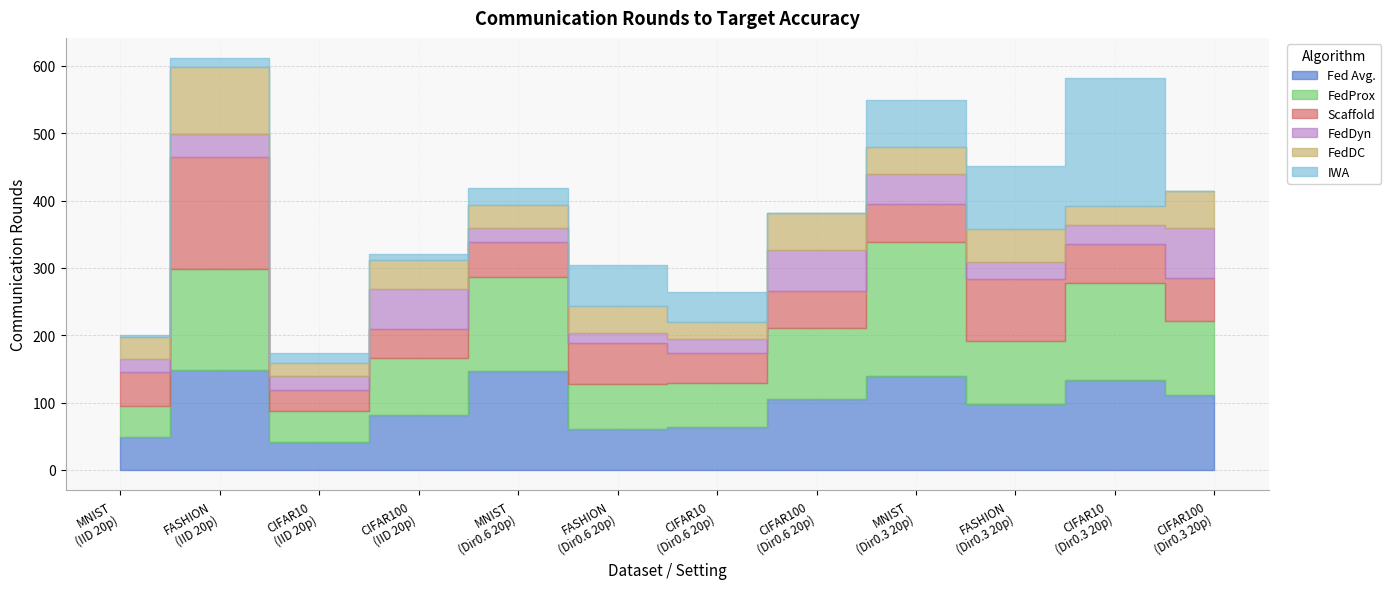

Reading right to left, extract all data points from this chart.

Fed Avg.: CIFAR100=111	CIFAR10=133	FASHION=98	MNIST=139	CIFAR100=105	CIFAR10=64	FASHION=60	MNIST=147	CIFAR100=82	CIFAR10=42	FASHION=148	MNIST=49
FedProx: CIFAR100=110	CIFAR10=144	FASHION=93	MNIST=199	CIFAR100=105	CIFAR10=65	FASHION=67	MNIST=140	CIFAR100=84	CIFAR10=46	FASHION=151	MNIST=46
Scaffold: CIFAR100=64	CIFAR10=58	FASHION=92	MNIST=57	CIFAR100=56	CIFAR10=44	FASHION=62	MNIST=52	CIFAR100=43	CIFAR10=31	FASHION=165	MNIST=50
FedDyn: CIFAR100=74	CIFAR10=28	FASHION=25	MNIST=45	CIFAR100=61	CIFAR10=22	FASHION=15	MNIST=20	CIFAR100=60	CIFAR10=20	FASHION=35	MNIST=20
FedDC: CIFAR100=55	CIFAR10=29	FASHION=50	MNIST=39	CIFAR100=55	CIFAR10=24	FASHION=40	MNIST=35	CIFAR100=43	CIFAR10=20	FASHION=100	MNIST=33
IWA: CIFAR100=0	CIFAR10=190	FASHION=93	MNIST=70	CIFAR100=0	CIFAR10=45	FASHION=60	MNIST=24	CIFAR100=8	CIFAR10=15	FASHION=12	MNIST=3